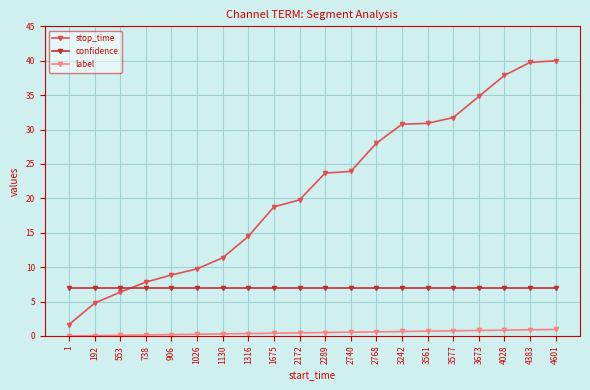

What is the maximum value shown in the chart?

40.0